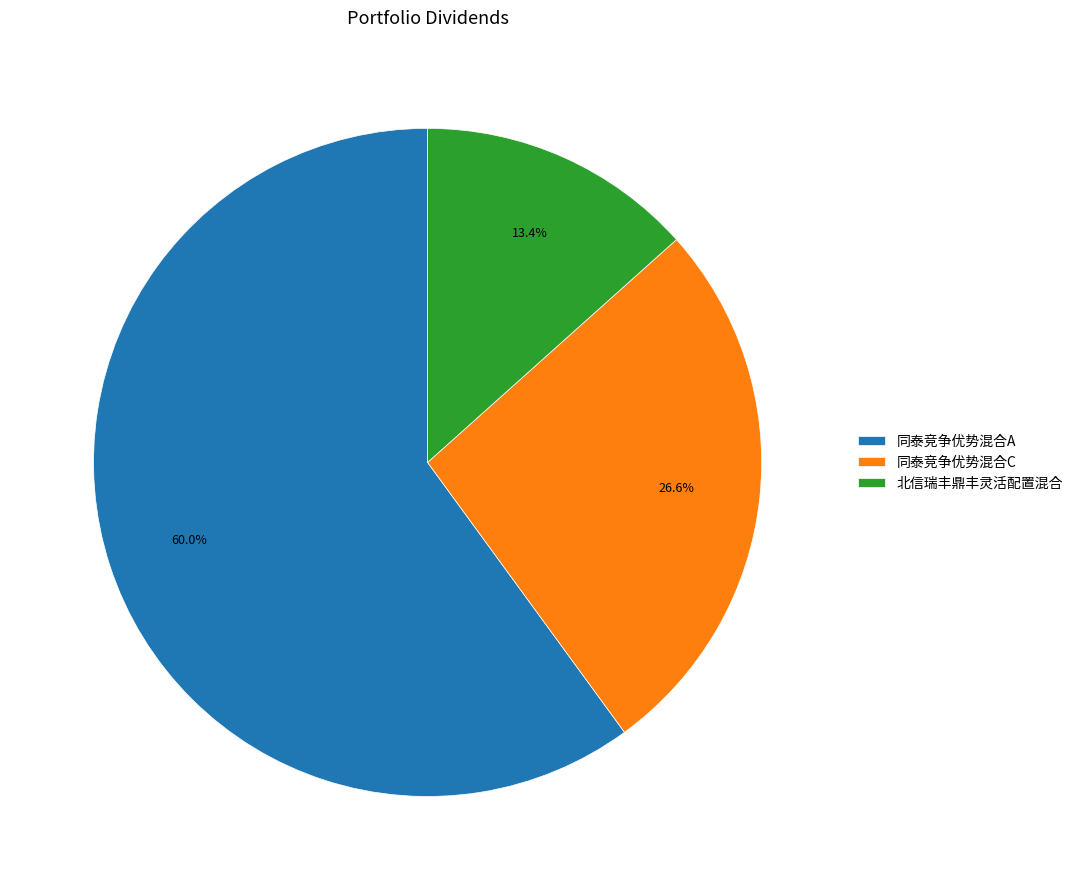

Count the number of slices in the pie.

3